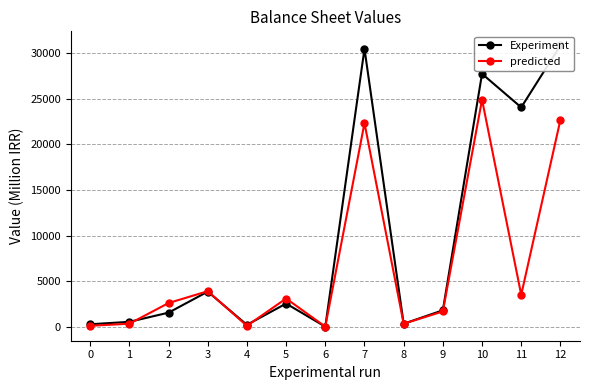

How many values in Experiment are above zero?

12